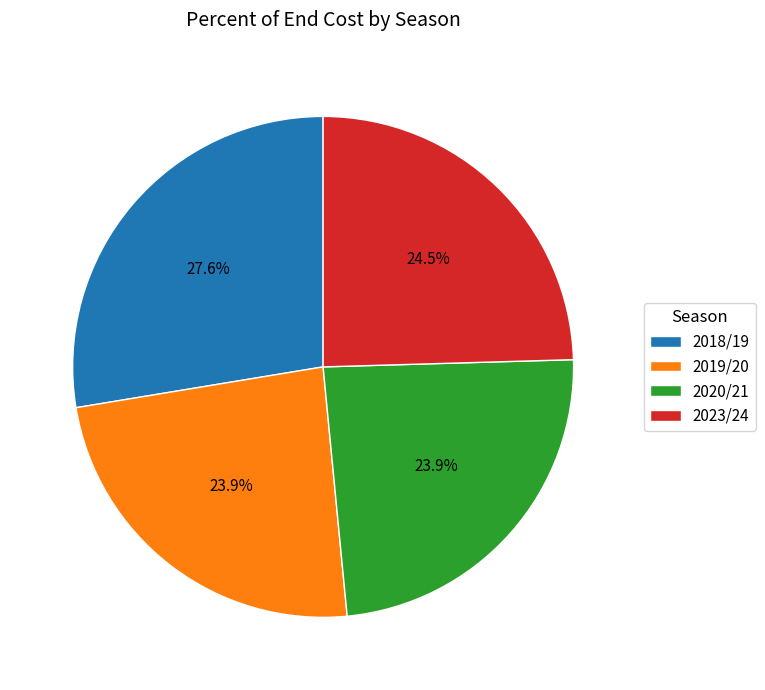

Between 2018/19 and 2023/24, which is larger?

2018/19